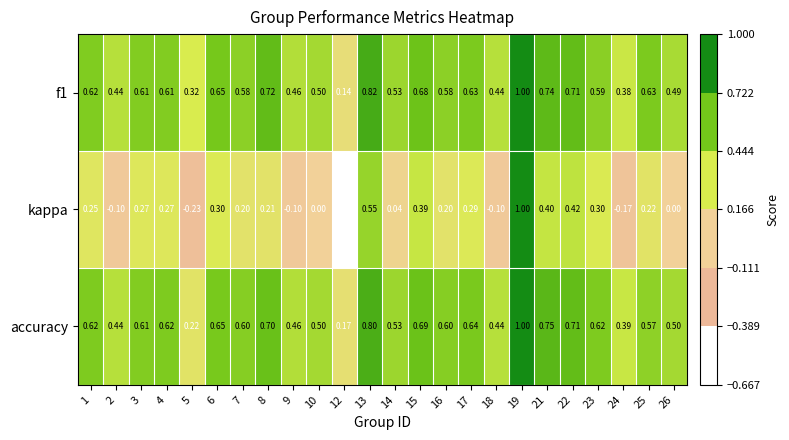

Which category has the lowest value across all series?

12